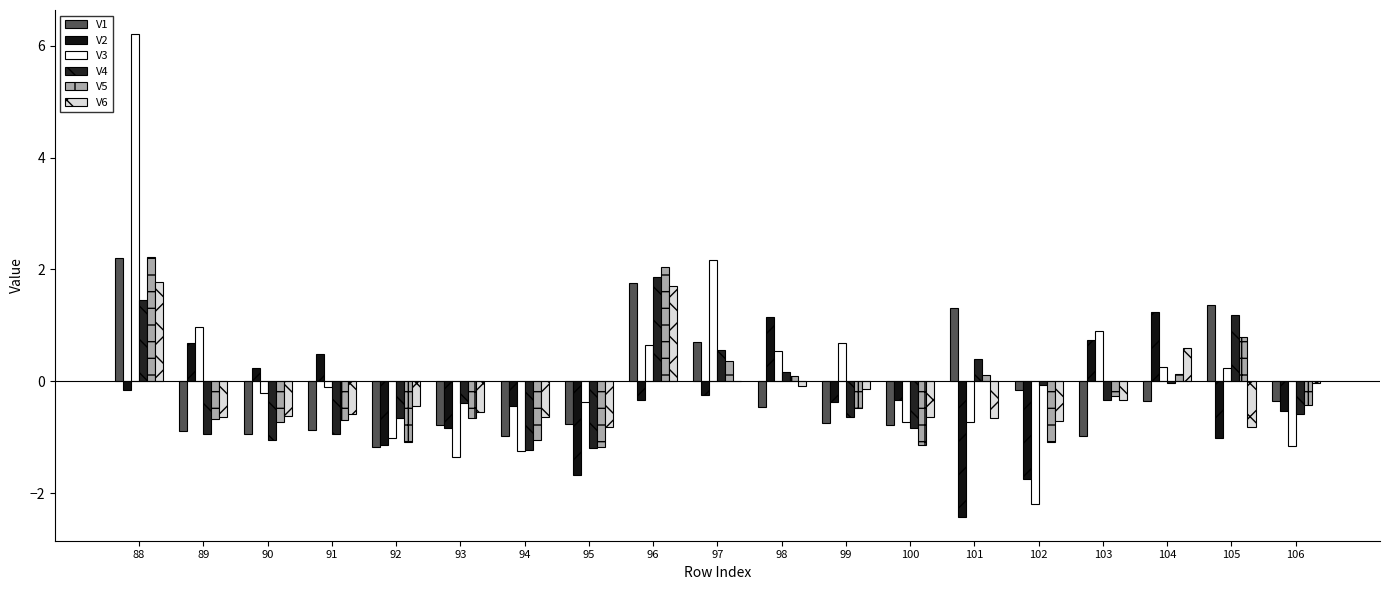

At which category is the sum across all series the highest?

88